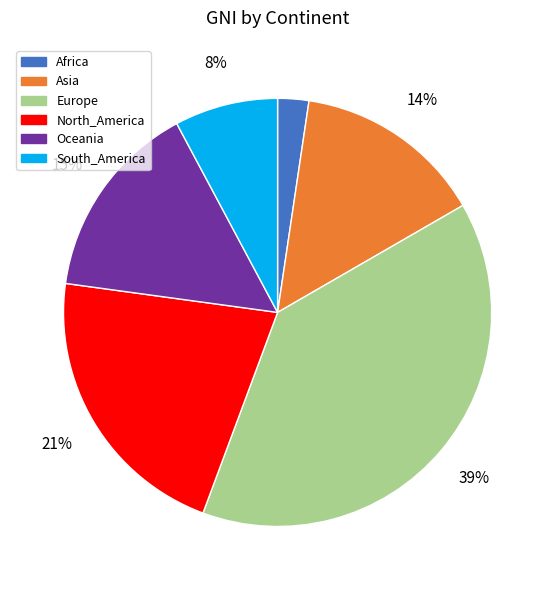

Does Oceania represent more than half of the total?

No